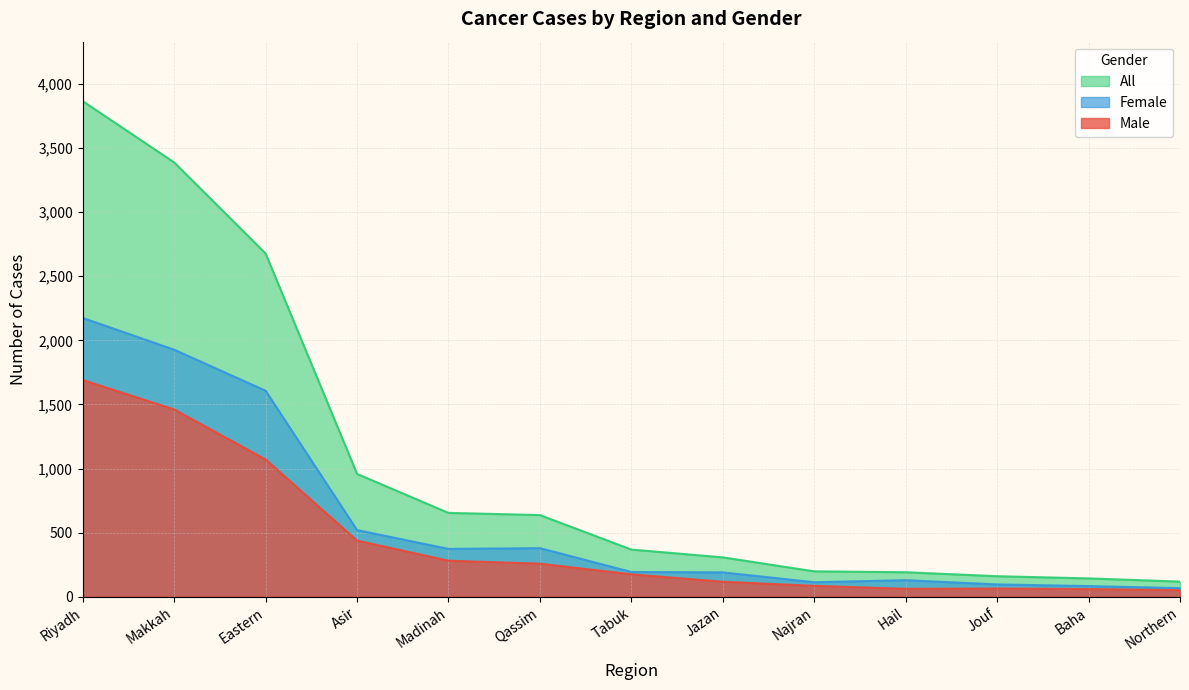

What is the difference between the highest and lowest values at Asir?

520